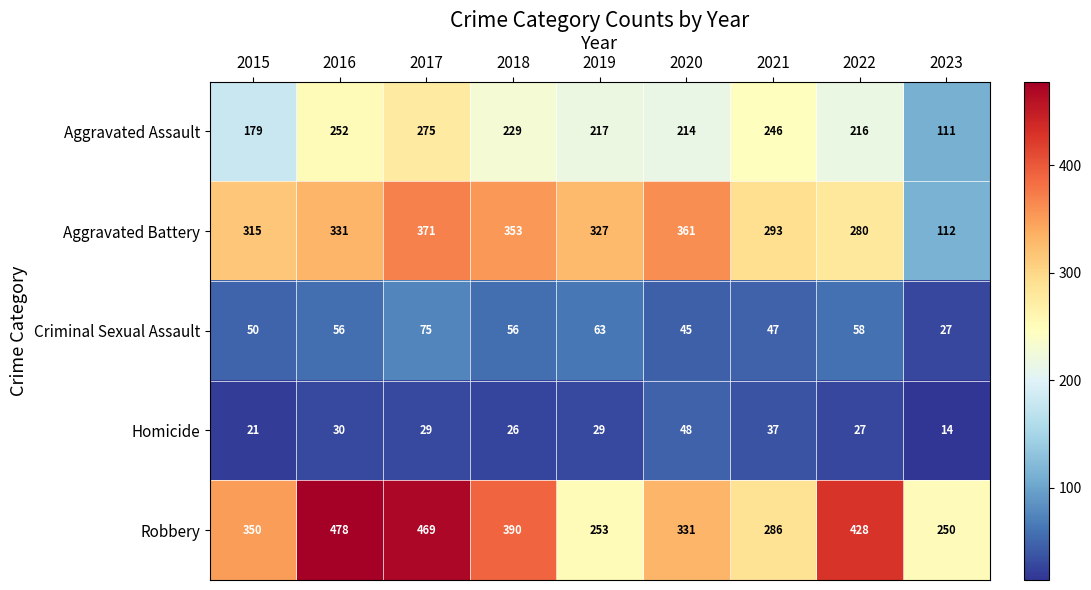

True or false: Aggravated Assault has a value of 417 at 2016.

False